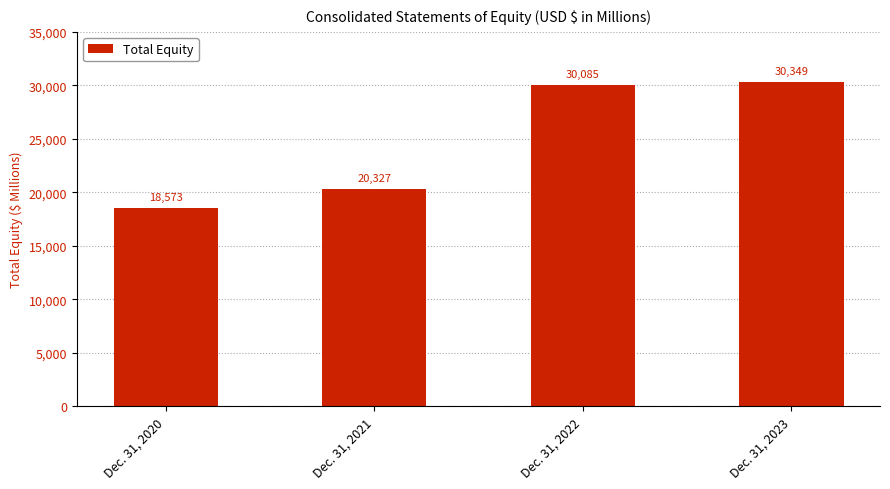

Between Dec. 31, 2021 and Dec. 31, 2020, which is larger?

Dec. 31, 2021